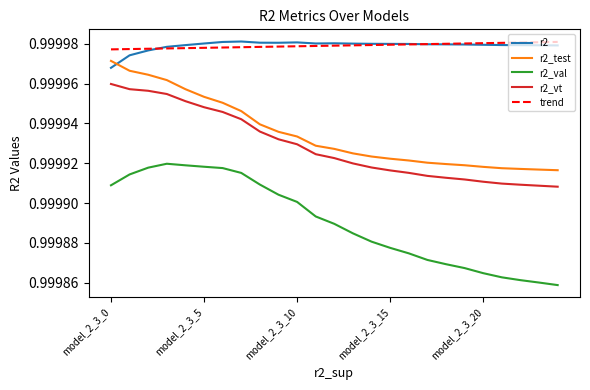

Which series has the widest spread of values?

r2_val